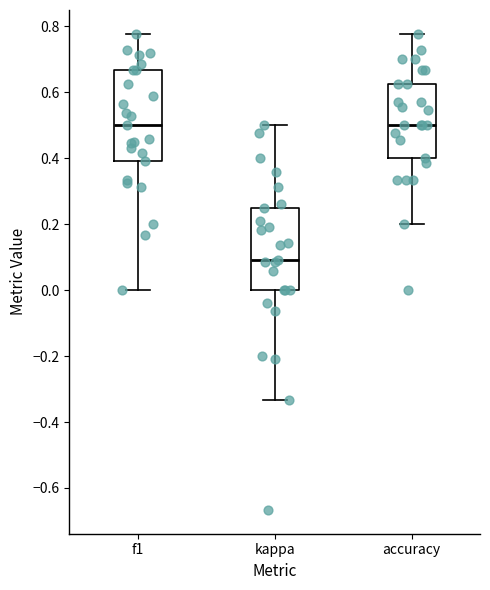

Where is the upper edge of the box for f1 on the y-axis? The values are not printed on the chart, so give them approximately, as read against the axis.

0.66